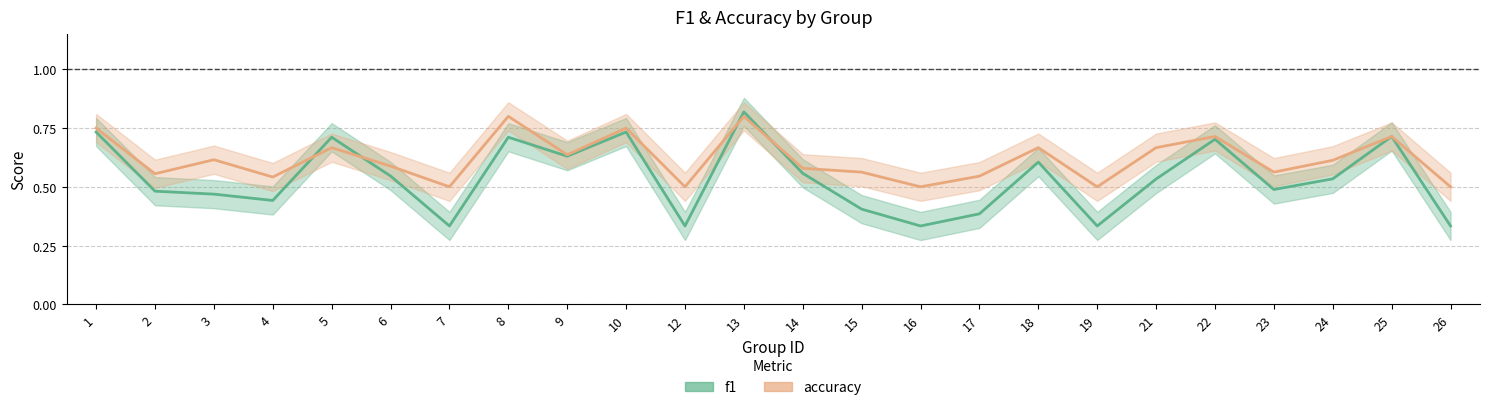

At which label does accuracy reach its minimum?

7